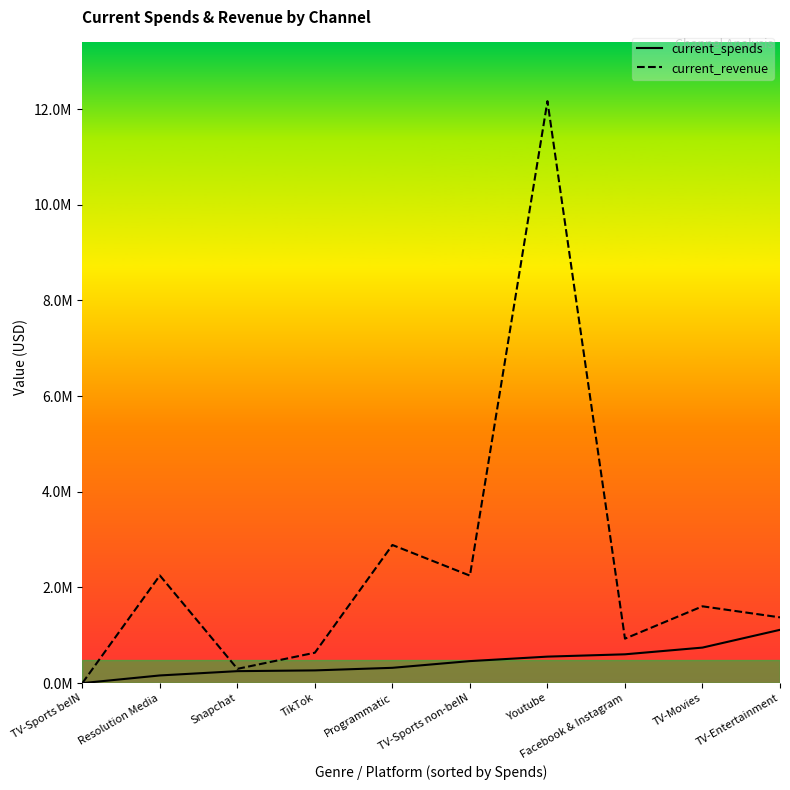

What position from the right is TV-Movies?

2